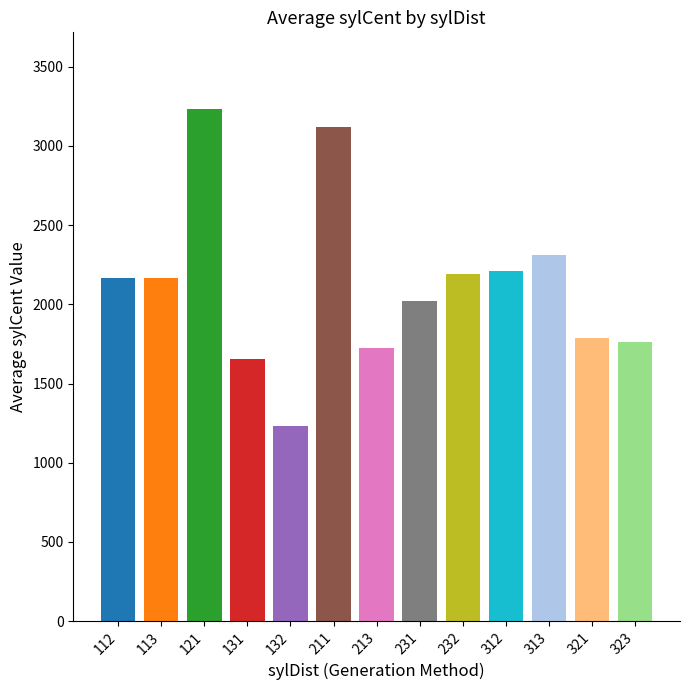

The value at 112 is 1119.1. True or false?

False